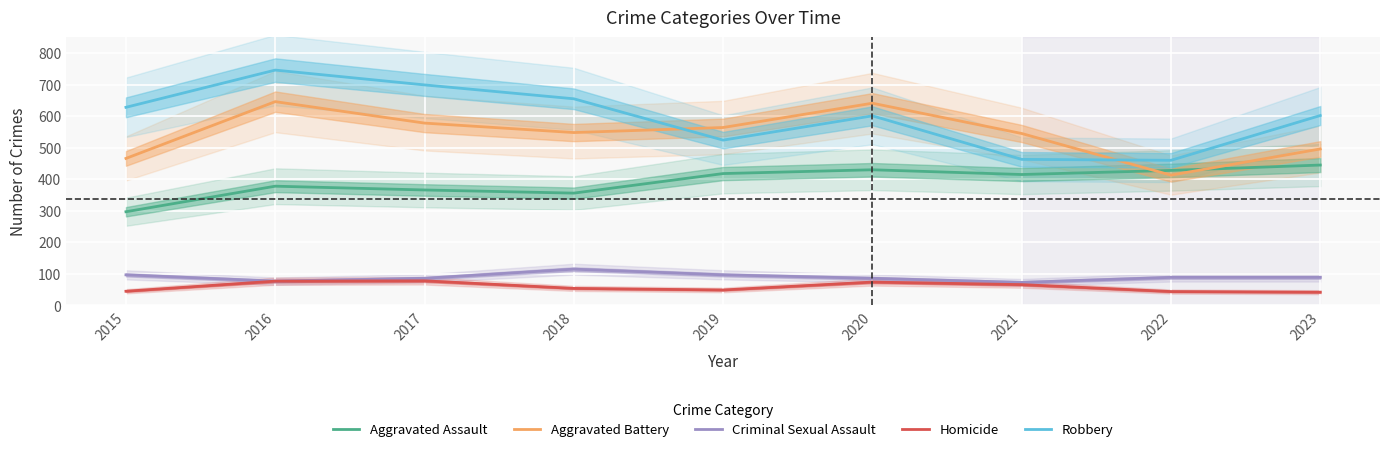

What are all the series names shown in the legend?

Aggravated Assault, Aggravated Battery, Criminal Sexual Assault, Homicide, Robbery